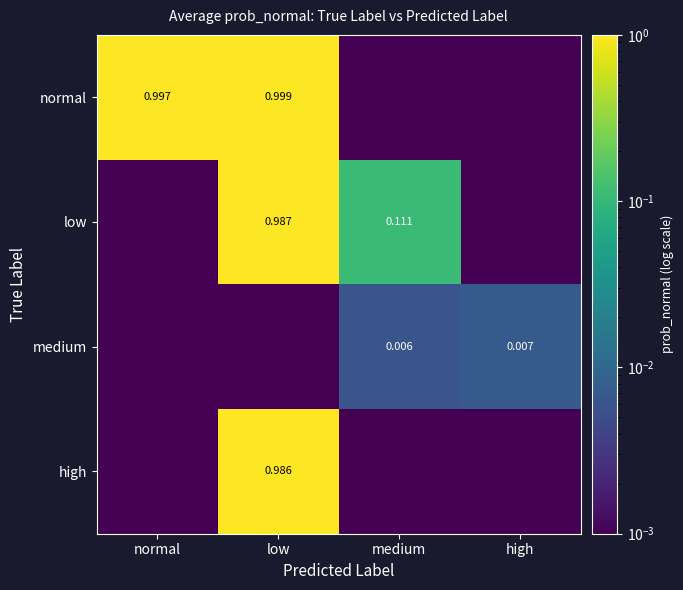

Is it true that high equals 0.3 at low?

False